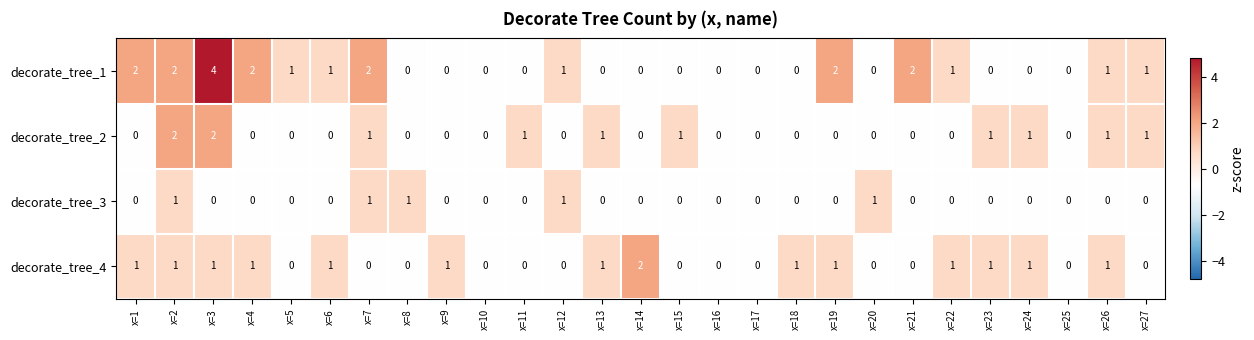

Count the number of categories in the chart.

27